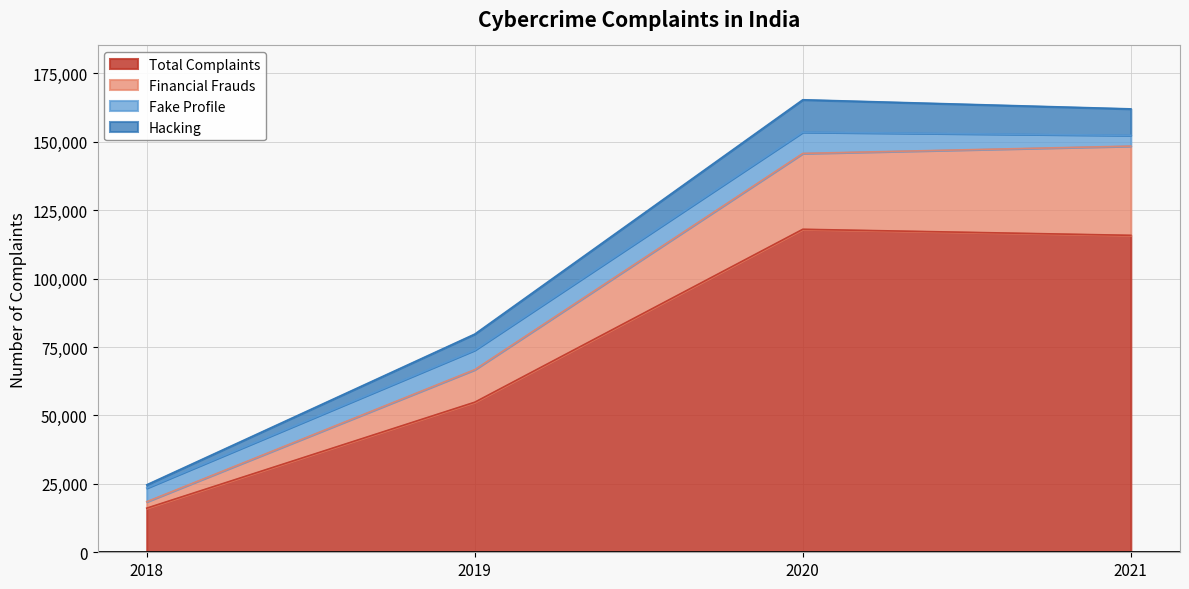

Does the chart display data point markers on the line(s)?

No